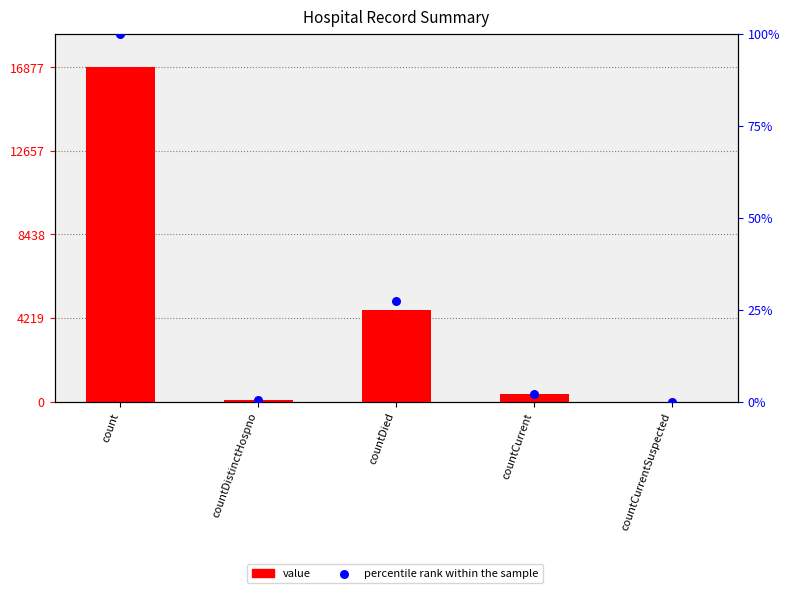

Is the value of percentile rank within the sample at countDied greater than the value of value at countCurrent?

Yes